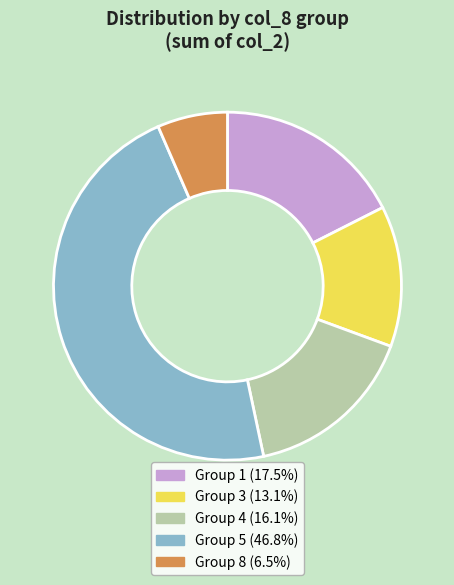

Is there a majority slice in this chart?

No